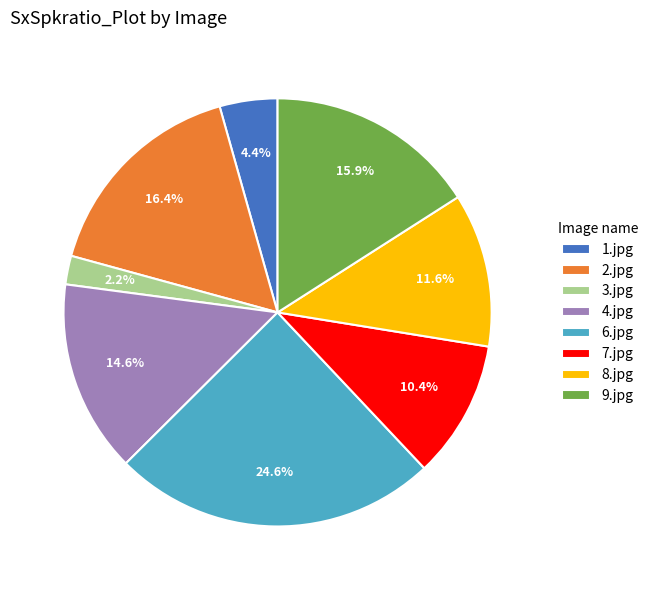

Which category has the smallest portion of the pie?

3.jpg